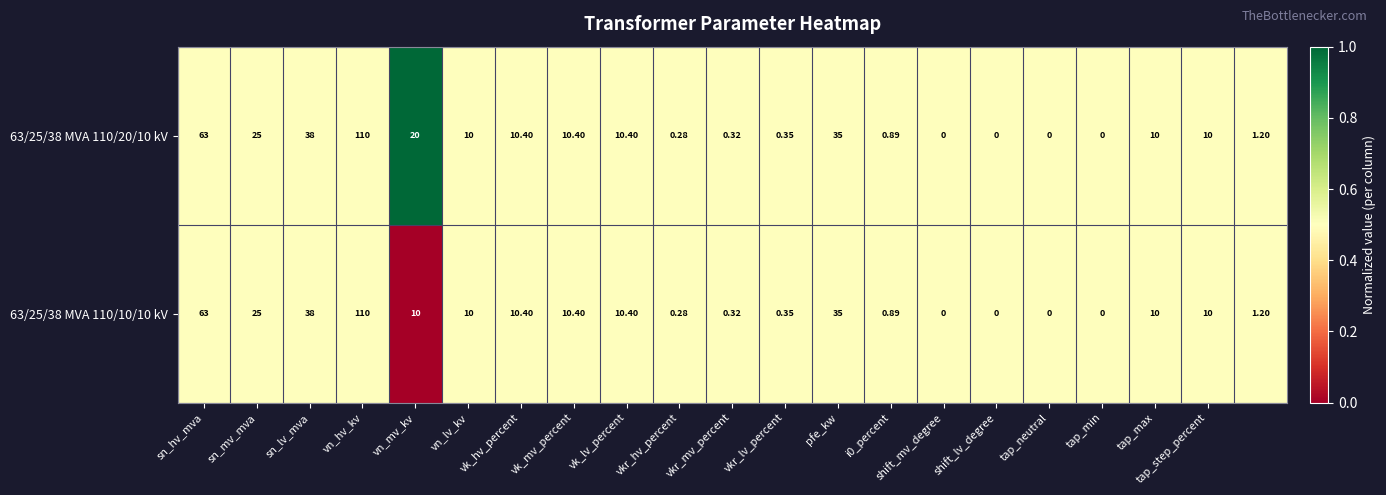

How many categories are shown in the chart?

21